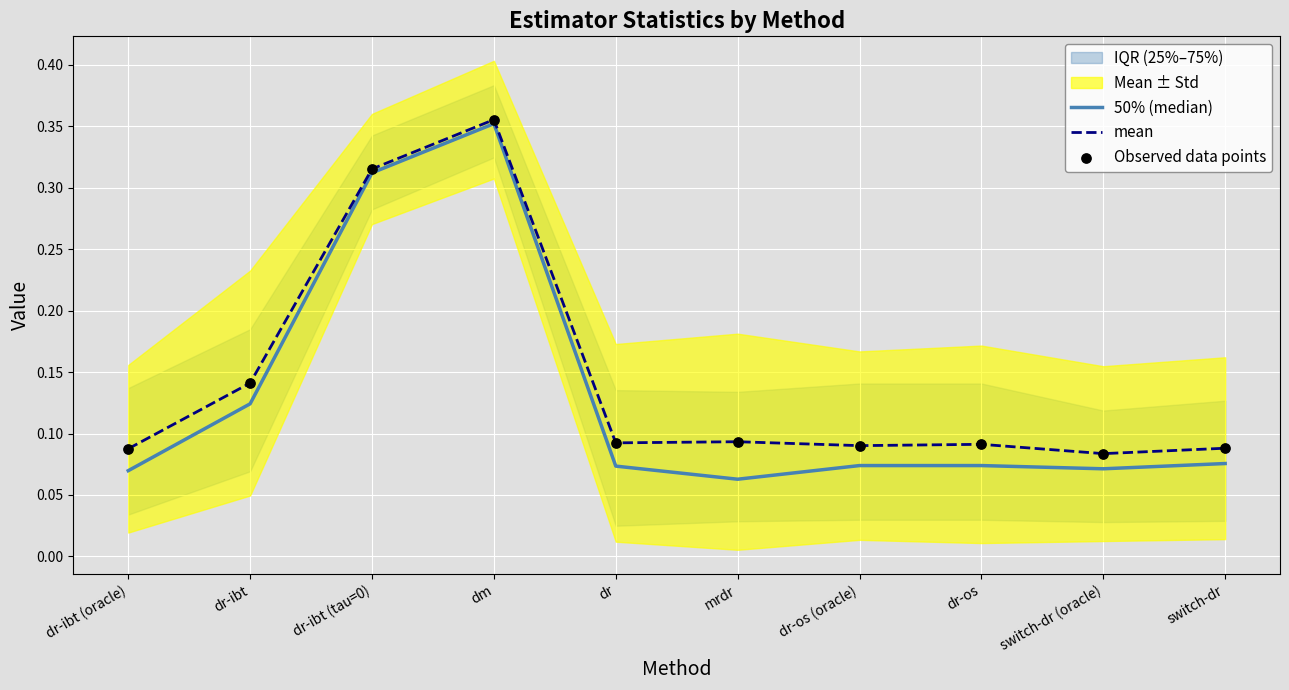

At how many categories does at least one series exceed 0?

10